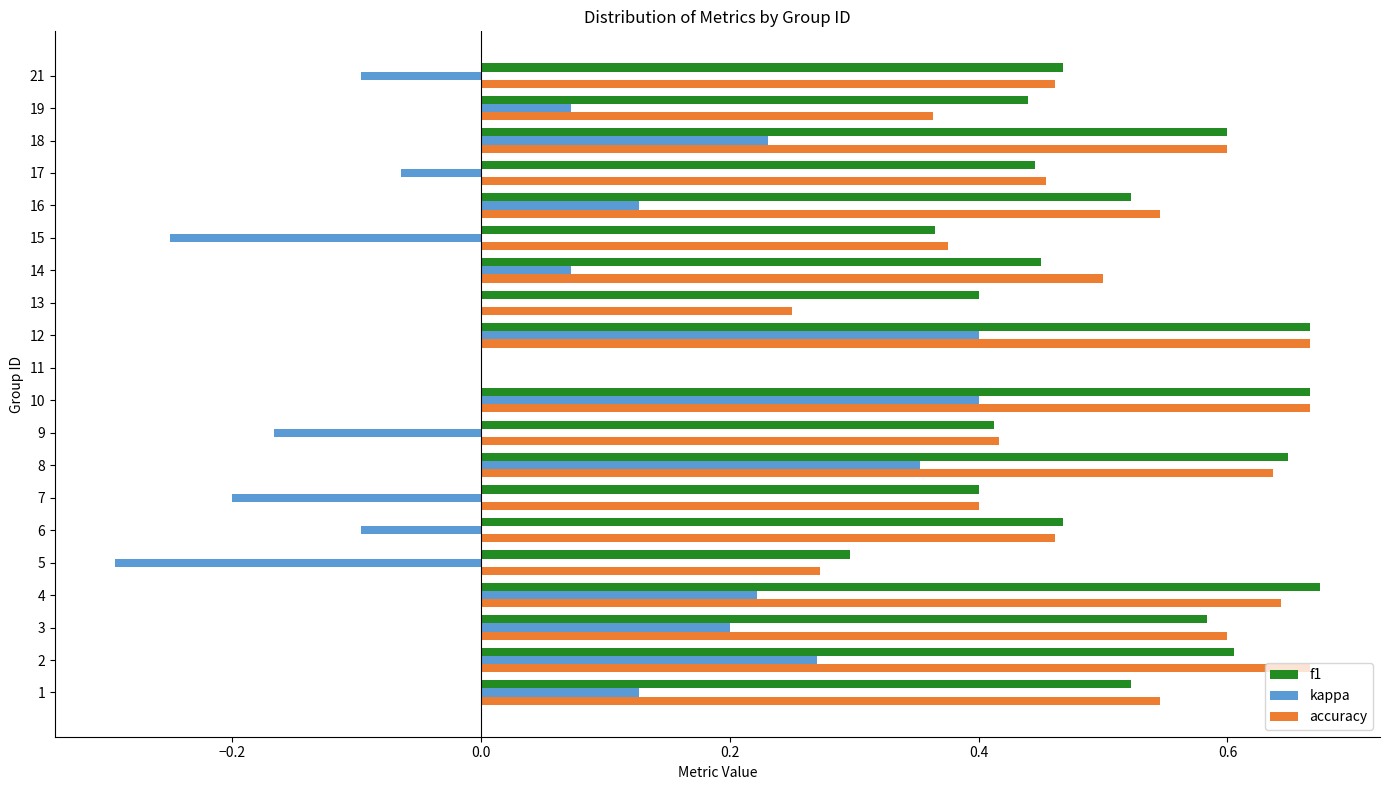

Is it true that kappa equals -0.3 at 5?

True